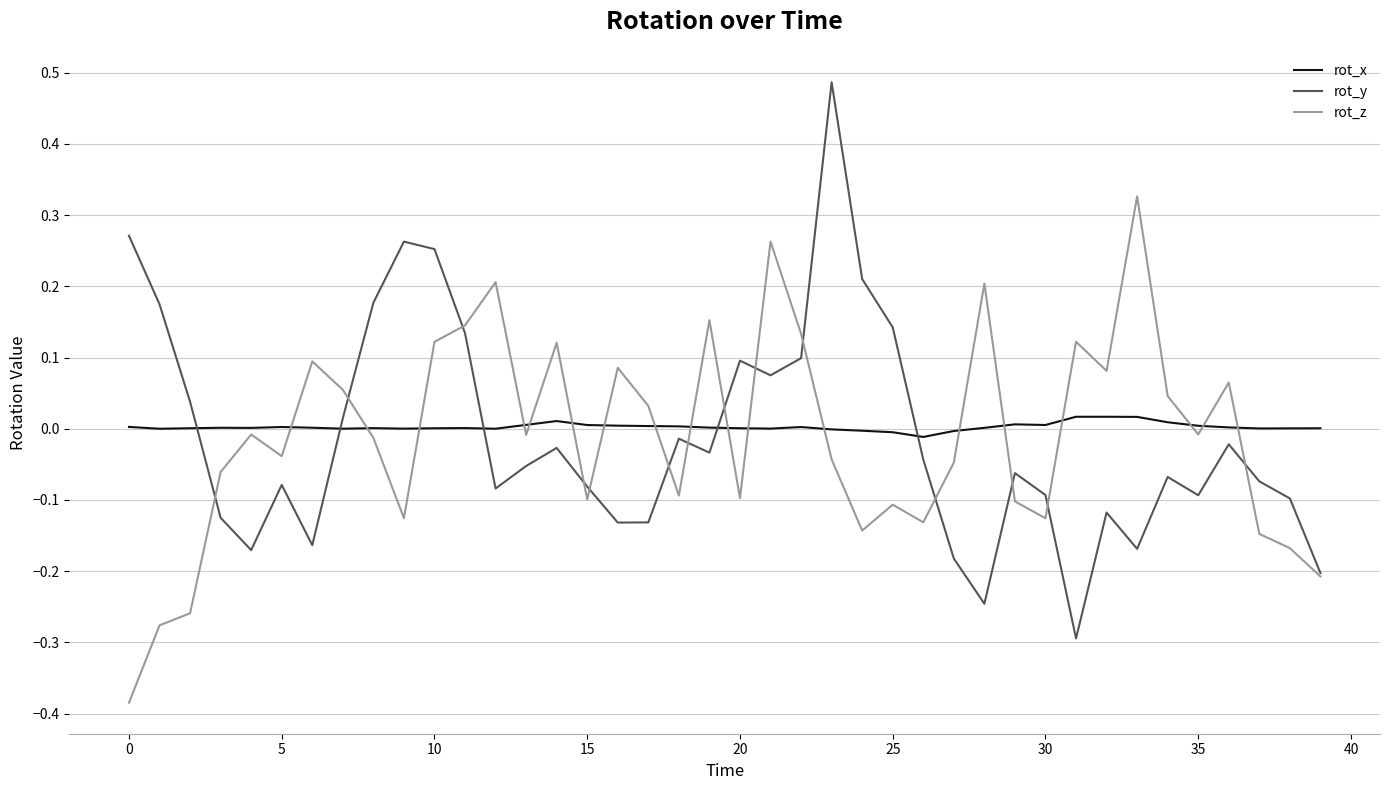

Which series has the widest spread of values?

rot_y